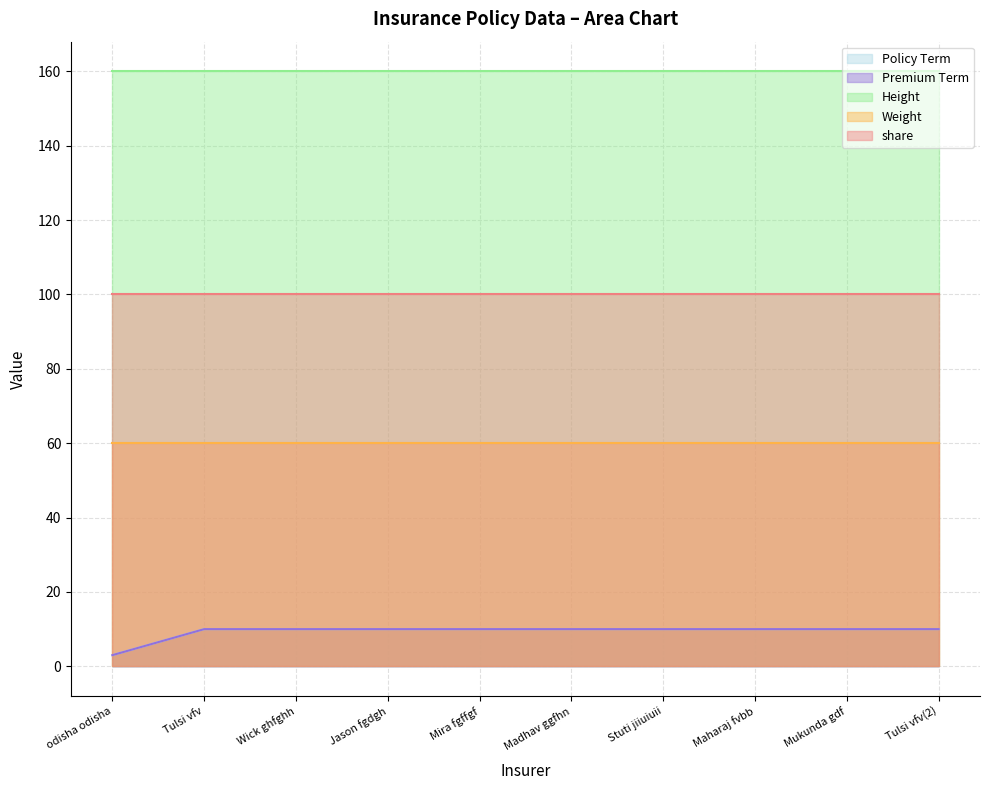

The Weight series shows 13 at Tulsi vfv. True or false?

False